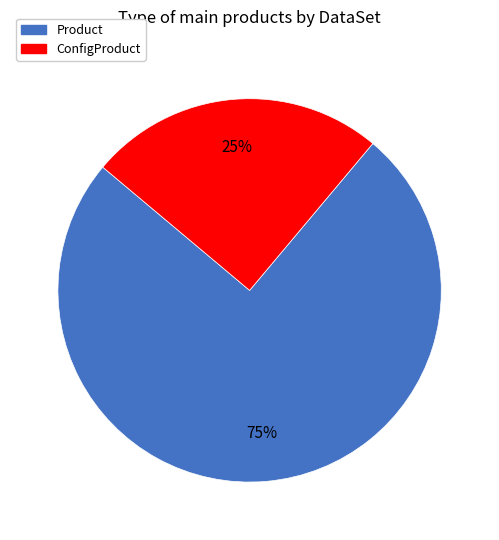

True or false: ConfigProduct accounts for 33% of the total.

False